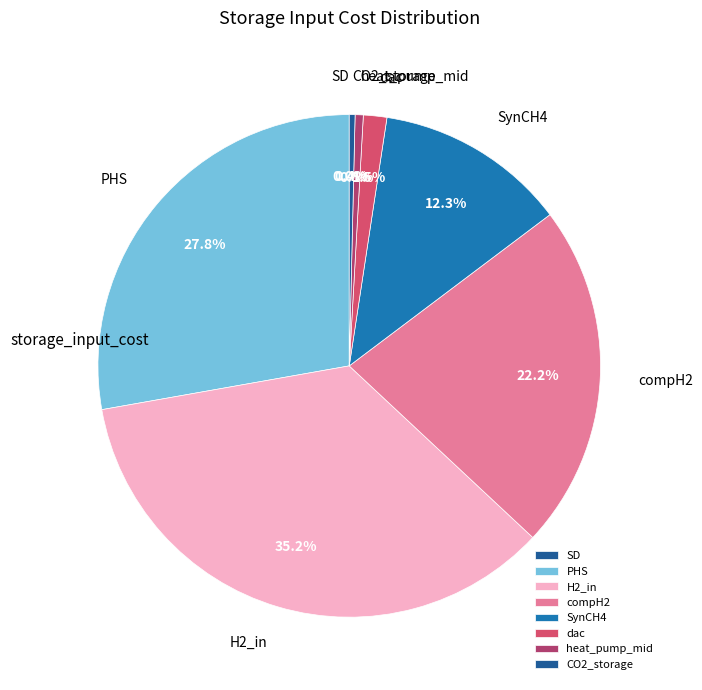

The H2_in slice represents 35% of the pie. True or false?

True